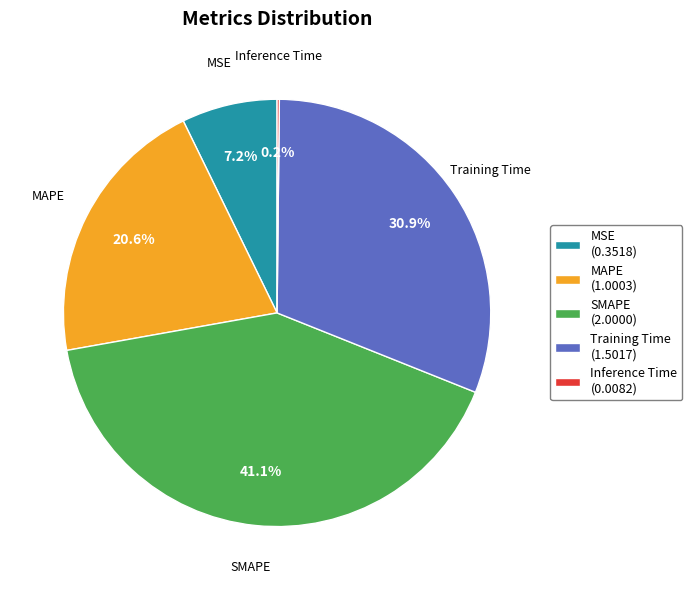

Between Training Time (1.5017) and MSE (0.3518), which is larger?

Training Time (1.5017)